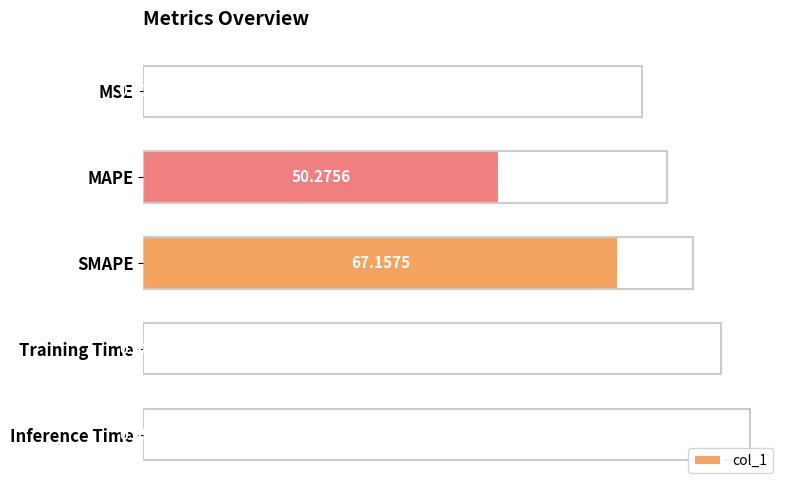

The value at MAPE is 27.8. True or false?

False